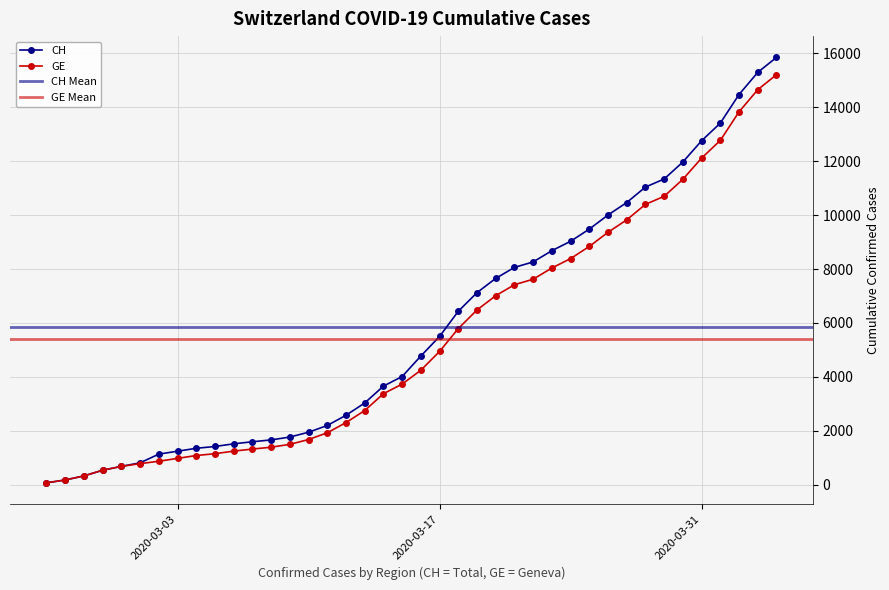

Which series has the largest total across all categories?

CH